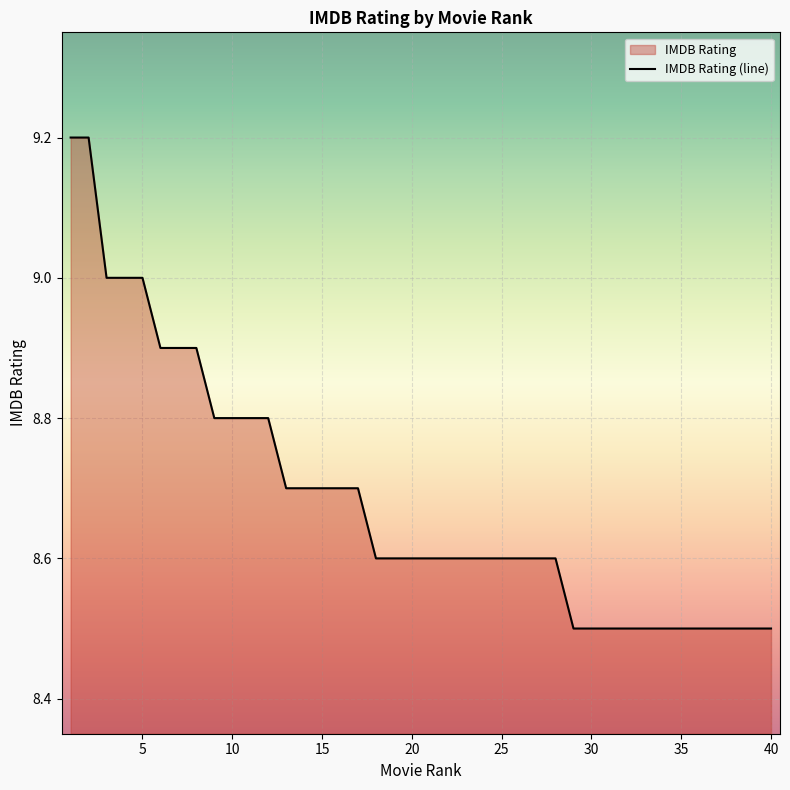

Between 20 and 5, which is larger?

5